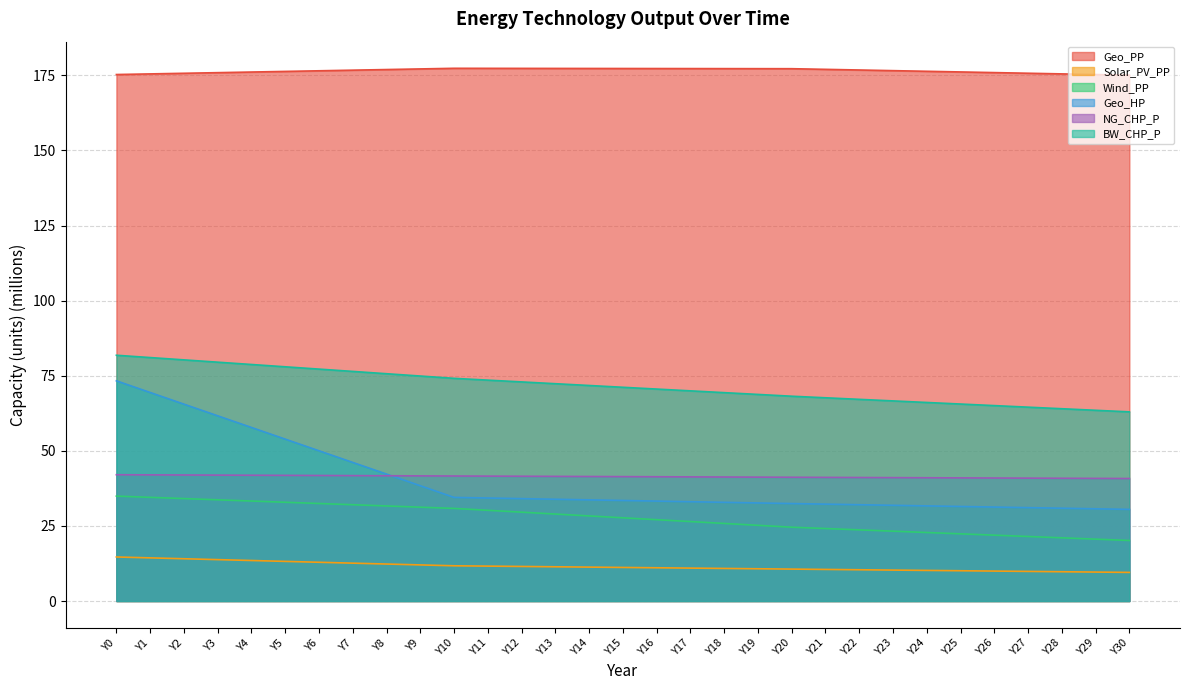

What is the sum of the Wind_PP values at Y27 and Y2?

55.6